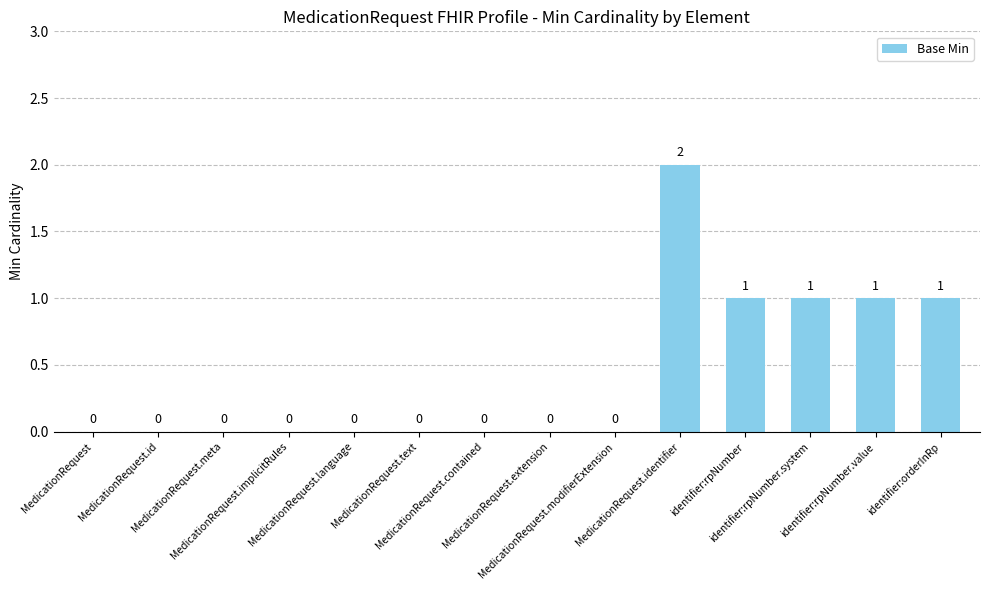

What is the sum of all values?

6